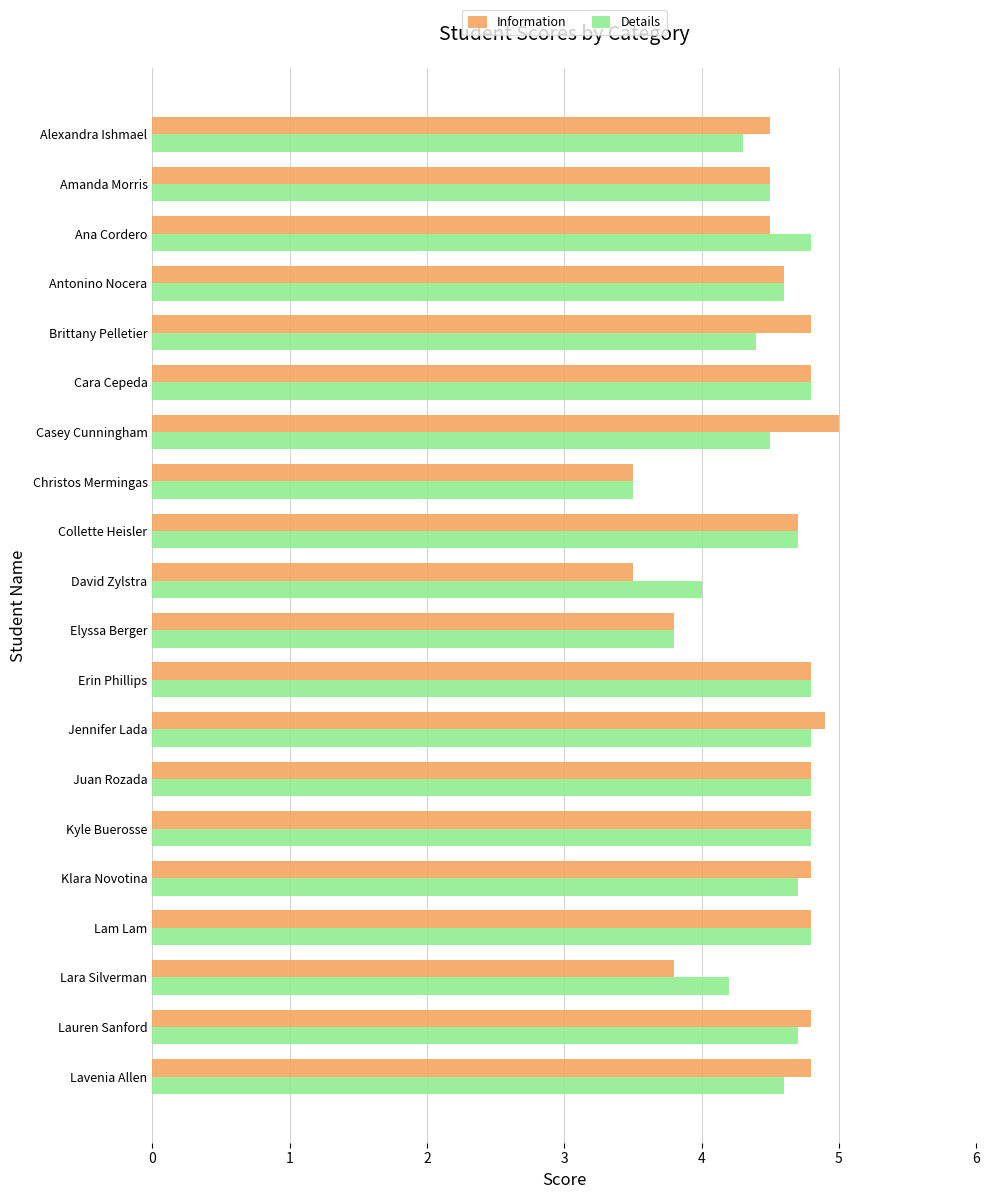

Count the number of categories in the chart.

20